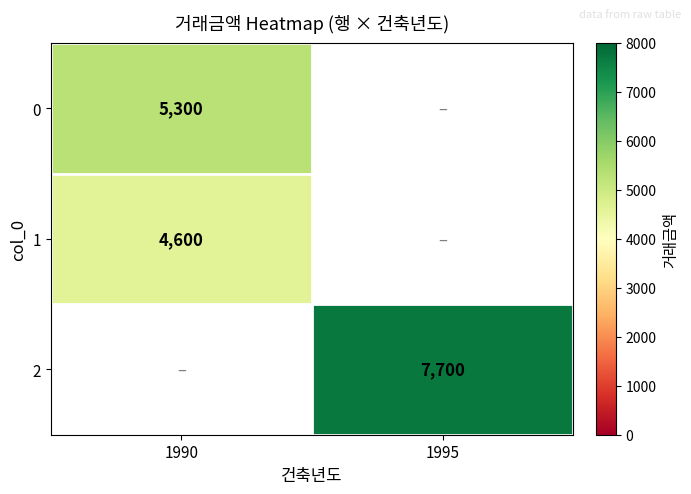

What is the smallest value displayed?

4600.0